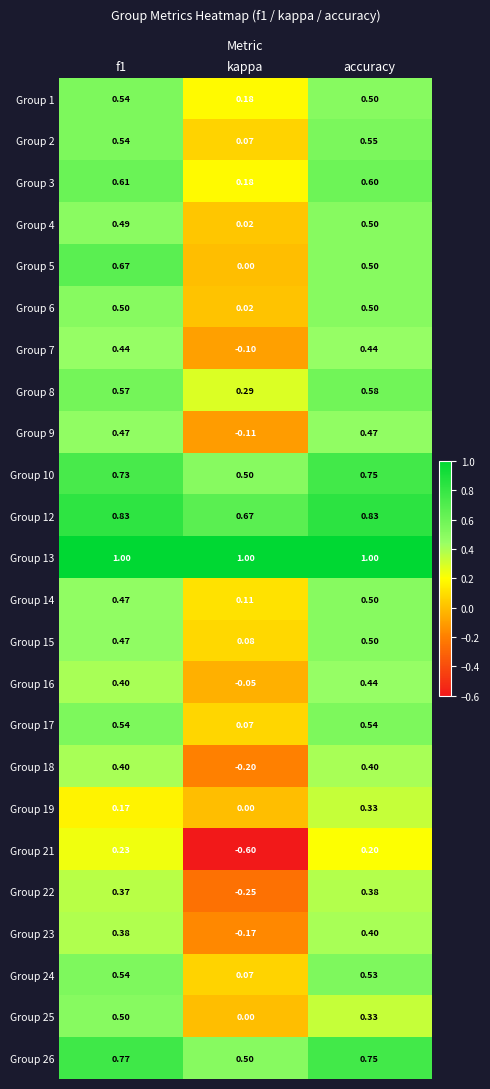

Which category has the lowest value in the Group 16 series?

kappa